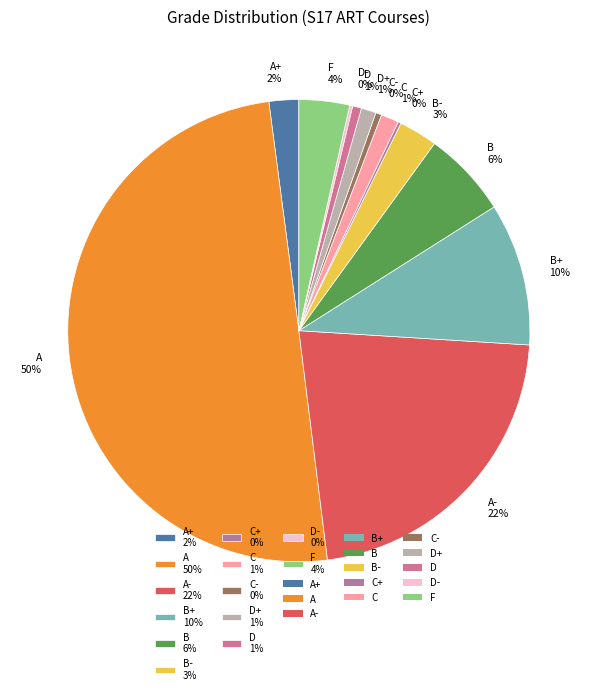

Do A+ 2% and B 6% together represent more than half of the pie?

No